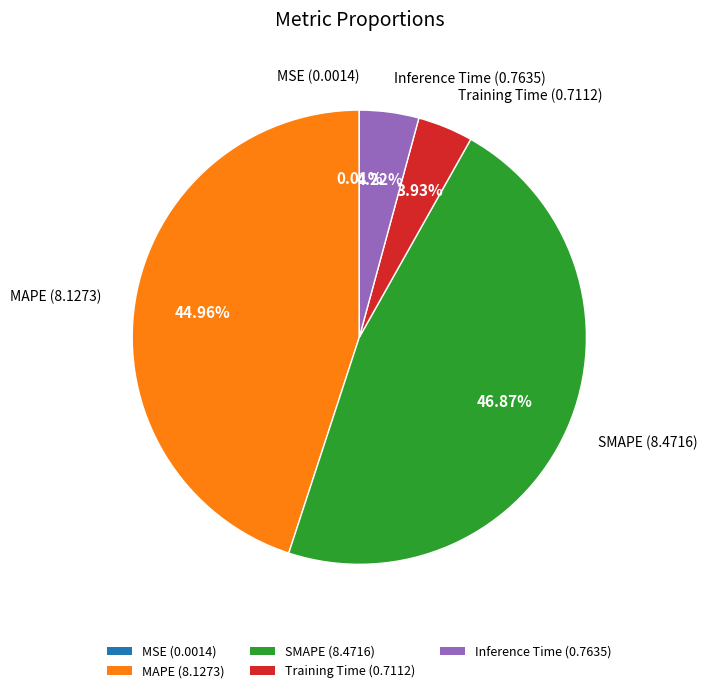

What percentage is NOT represented by Inference Time?

95.8%